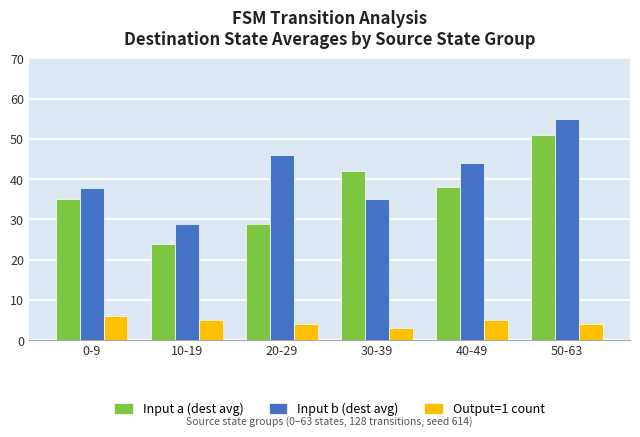

What is the difference between the highest and lowest values at 0-9?

31.7